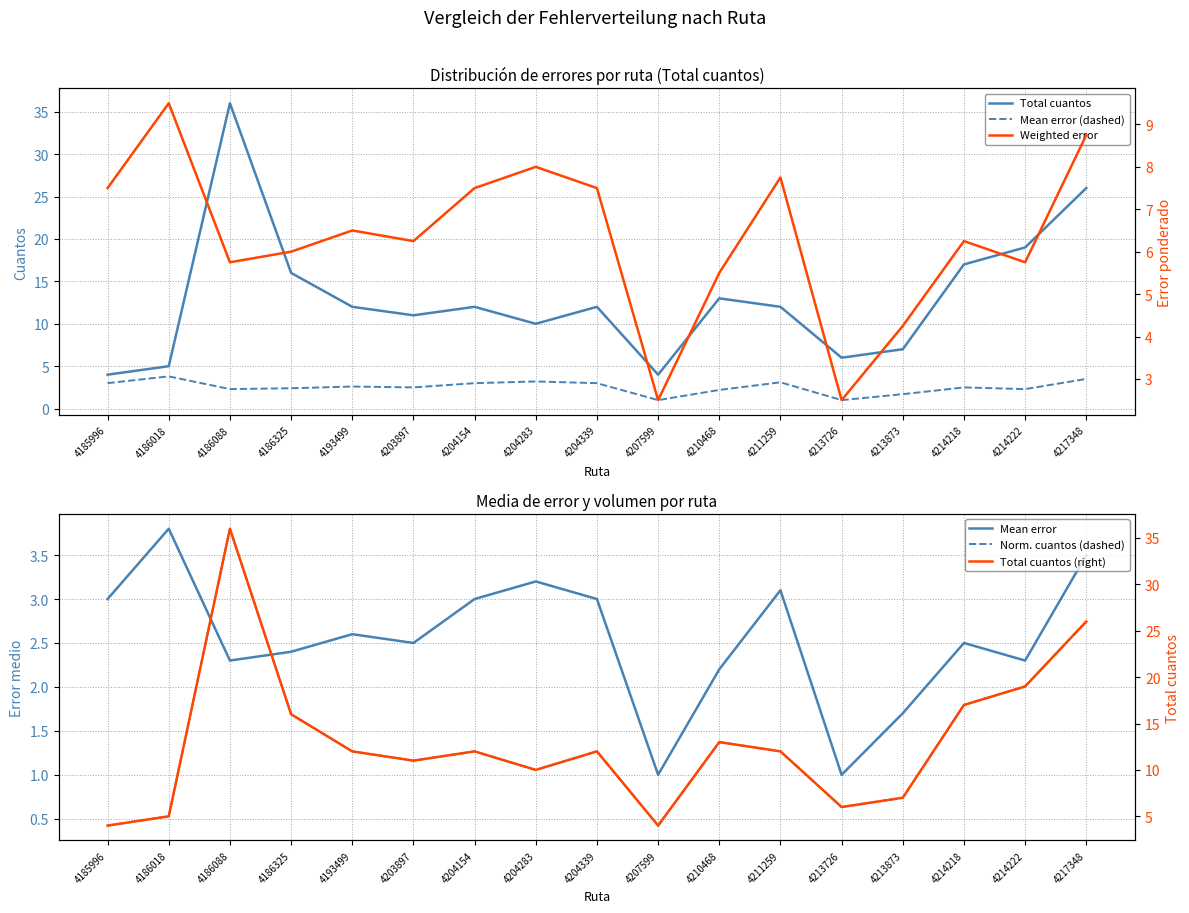

Reading left to right, extract all data points from this chart.

Total cuantos: 4.0	5.0	36.0	16.0	12.0	11.0	12.0	10.0	12.0	4.0	13.0	12.0	6.0	7.0	17.0	19.0	26.0
Mean error (dashed): 3.0	3.8	2.3	2.4	2.6	2.5	3.0	3.2	3.0	1.0	2.2	3.1	1.0	1.7	2.5	2.3	3.5
Mean error: 3.0	3.8	2.3	2.4	2.6	2.5	3.0	3.2	3.0	1.0	2.2	3.1	1.0	1.7	2.5	2.3	3.5
Norm. cuantos (dashed): 0.4	0.5	3.8	1.7	1.3	1.2	1.3	1.1	1.3	0.4	1.4	1.3	0.6	0.7	1.8	2.0	2.7
Weighted error: 7.5	9.5	5.8	6.0	6.5	6.2	7.5	8.0	7.5	2.5	5.5	7.8	2.5	4.2	6.2	5.8	8.8
Total cuantos (right): 4.0	5.0	36.0	16.0	12.0	11.0	12.0	10.0	12.0	4.0	13.0	12.0	6.0	7.0	17.0	19.0	26.0